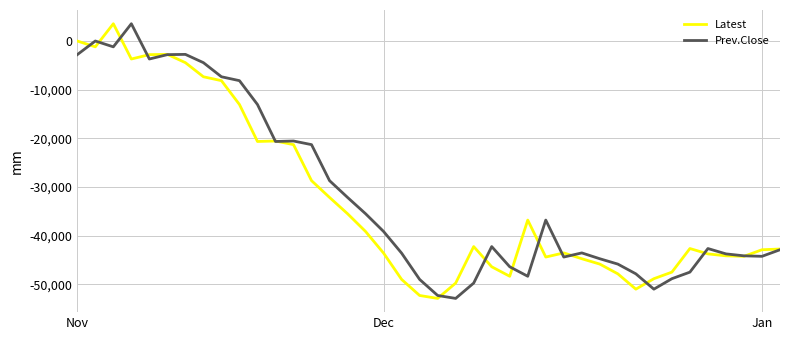

What is the lowest value of the Prev.Close series?

-52900